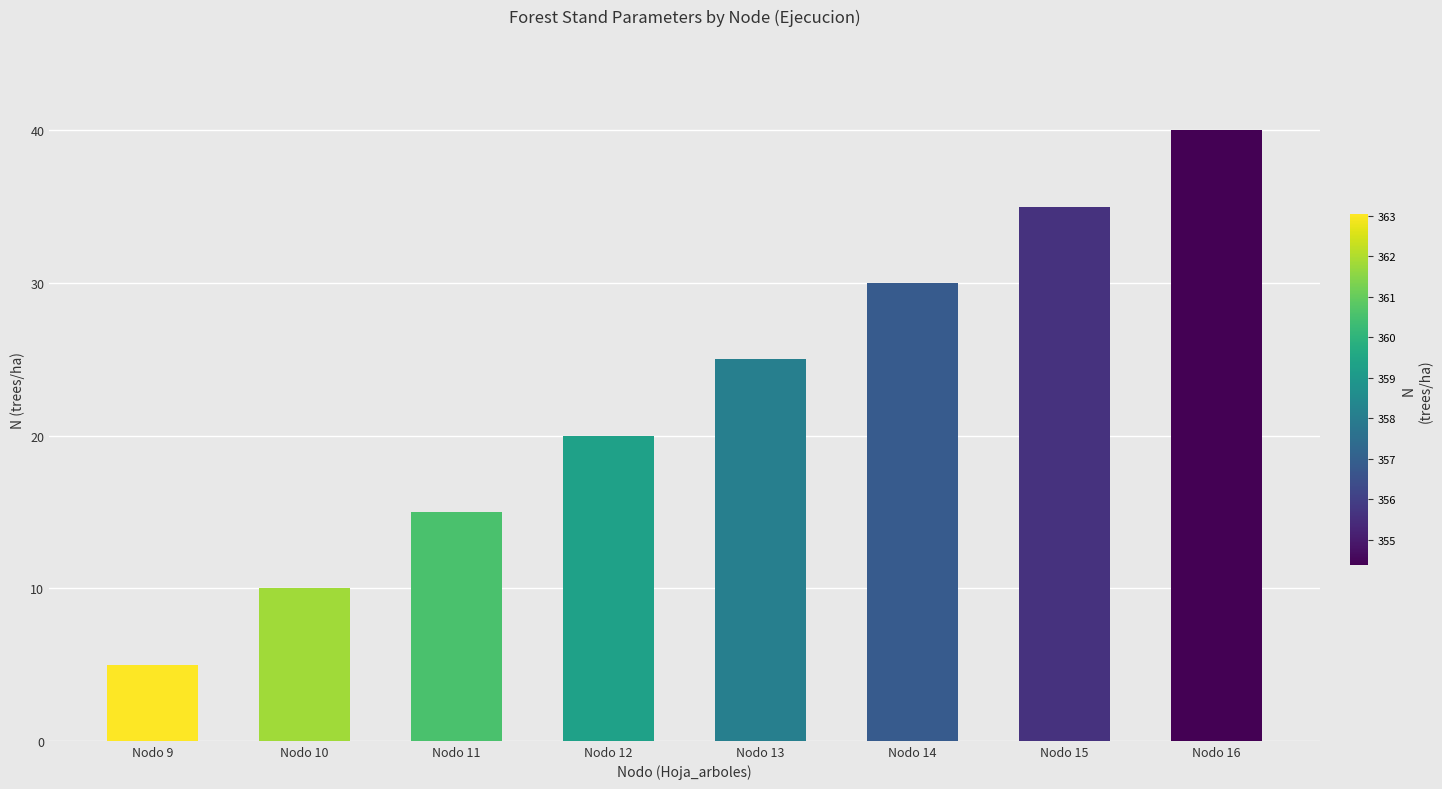

What is the sum of all values?

180